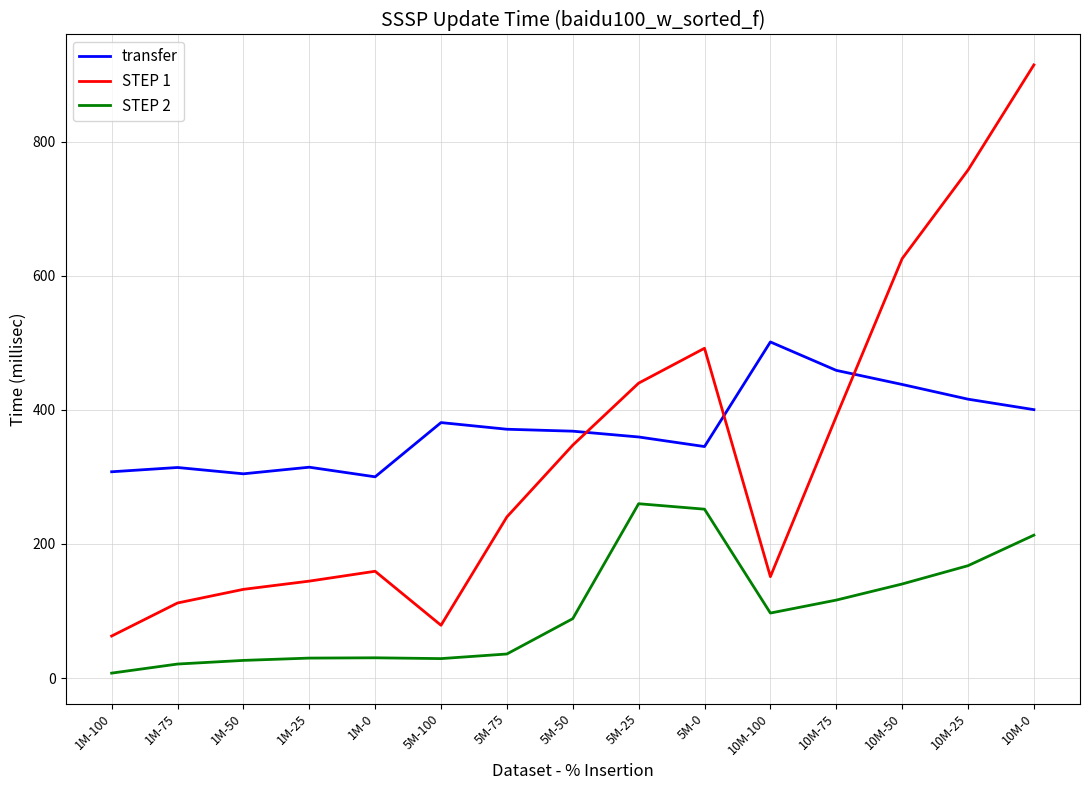

At which category does the chart reach its minimum across all series?

1M-100